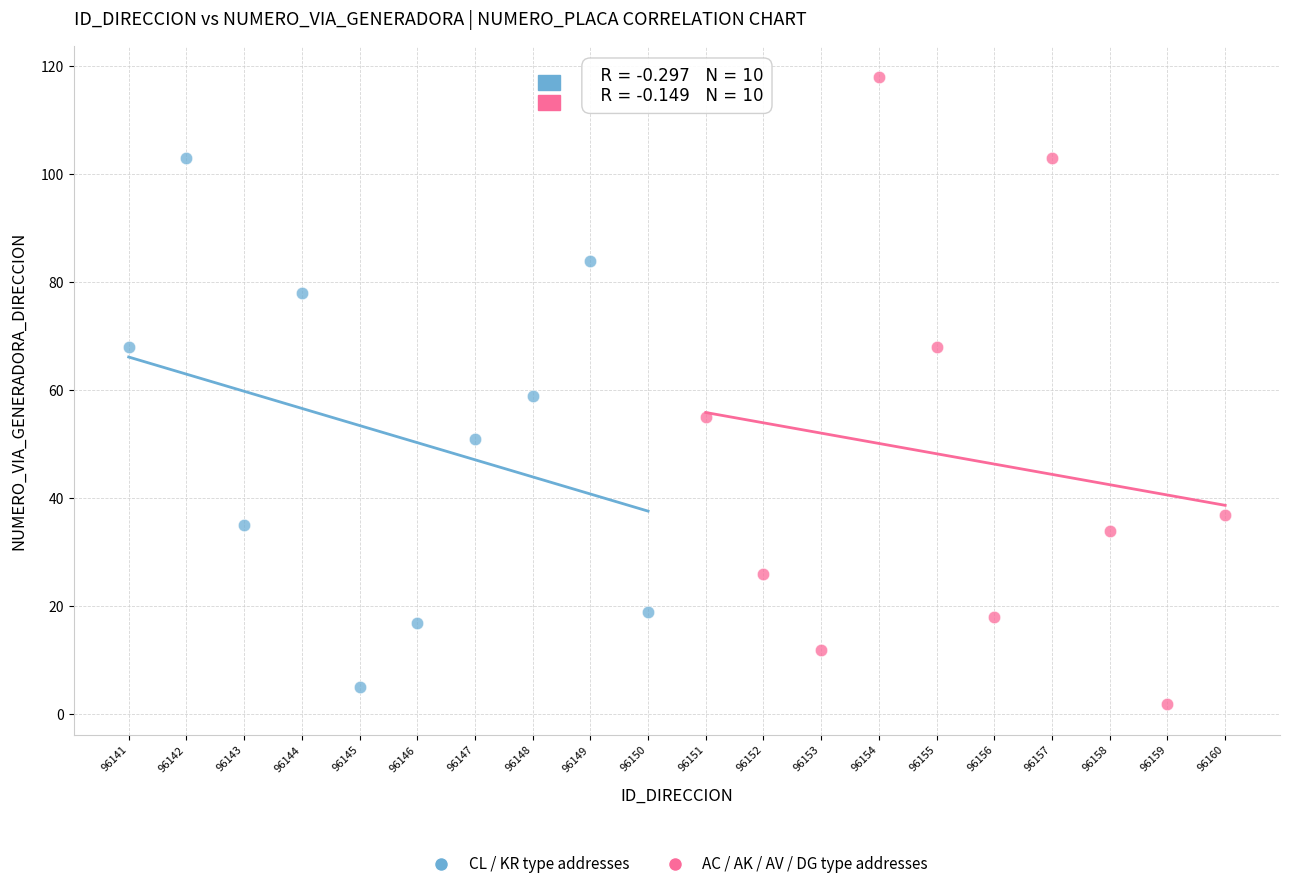

Which series has the widest spread of Y values?

AC / AK / AV / DG type addresses